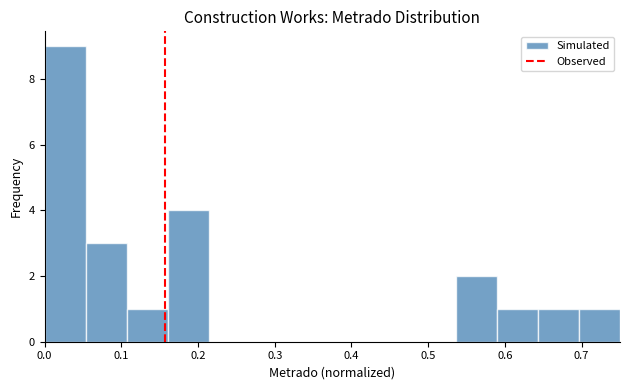

Reading left to right, list every bar in this chart as the range it spans on the x-axis followed by its height. Neither the bar edges nor the heights are printed on the chart, so give them approximately, as read against the axes.

0.00 to 0.05: 9
0.05 to 0.11: 3
0.11 to 0.16: 1
0.16 to 0.21: 4
0.21 to 0.27: 0
0.27 to 0.32: 0
0.32 to 0.38: 0
0.38 to 0.43: 0
0.43 to 0.48: 0
0.48 to 0.54: 0
0.54 to 0.59: 2
0.59 to 0.64: 1
0.64 to 0.70: 1
0.70 to 0.75: 1